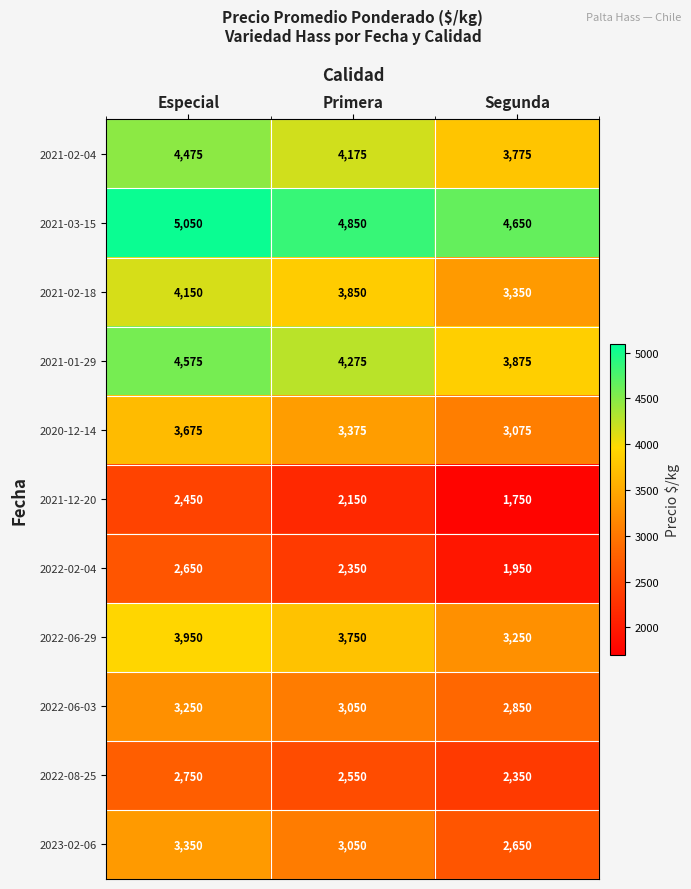

Read the 2021-03-15 value at Primera, to the nearest 50.

4850